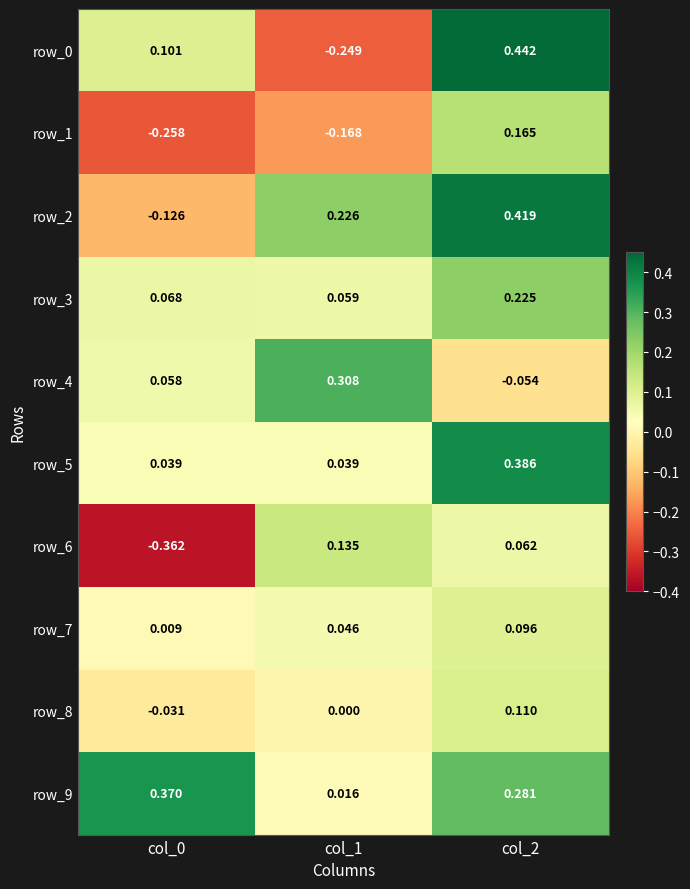

How many row_3 values are between 0 and 1?

3